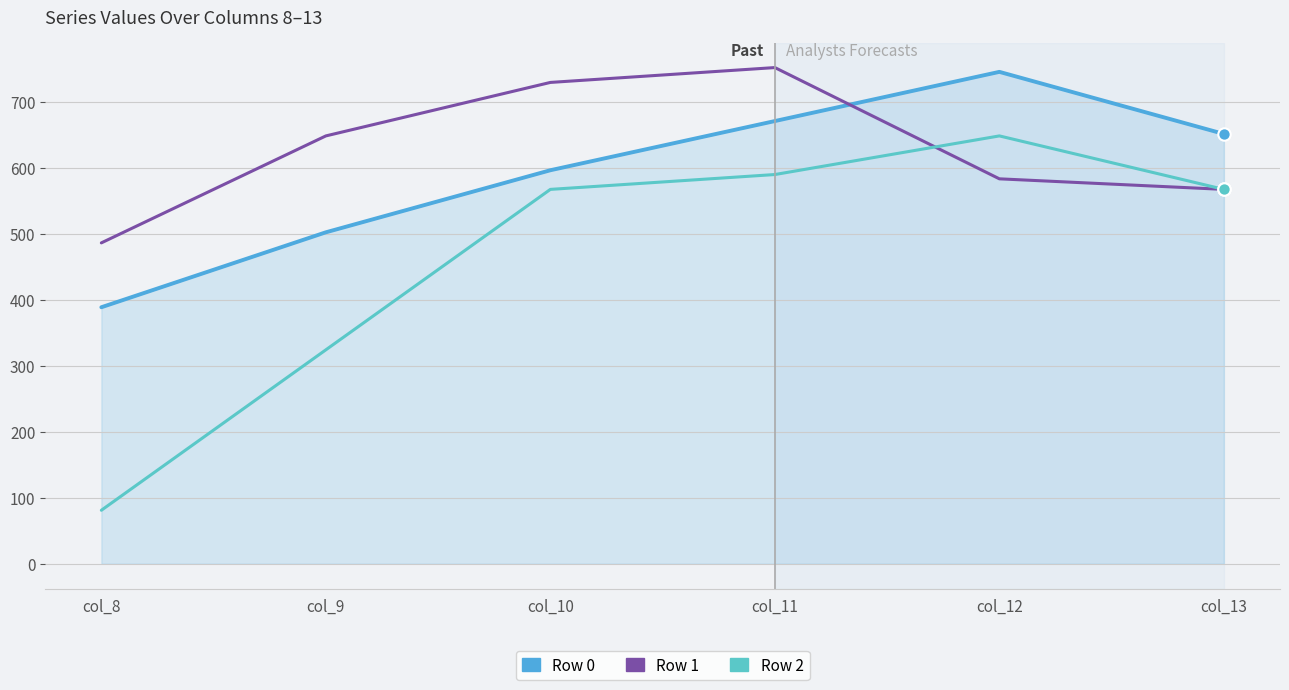

What are all the series names shown in the legend?

Row 0, Row 1, Row 2